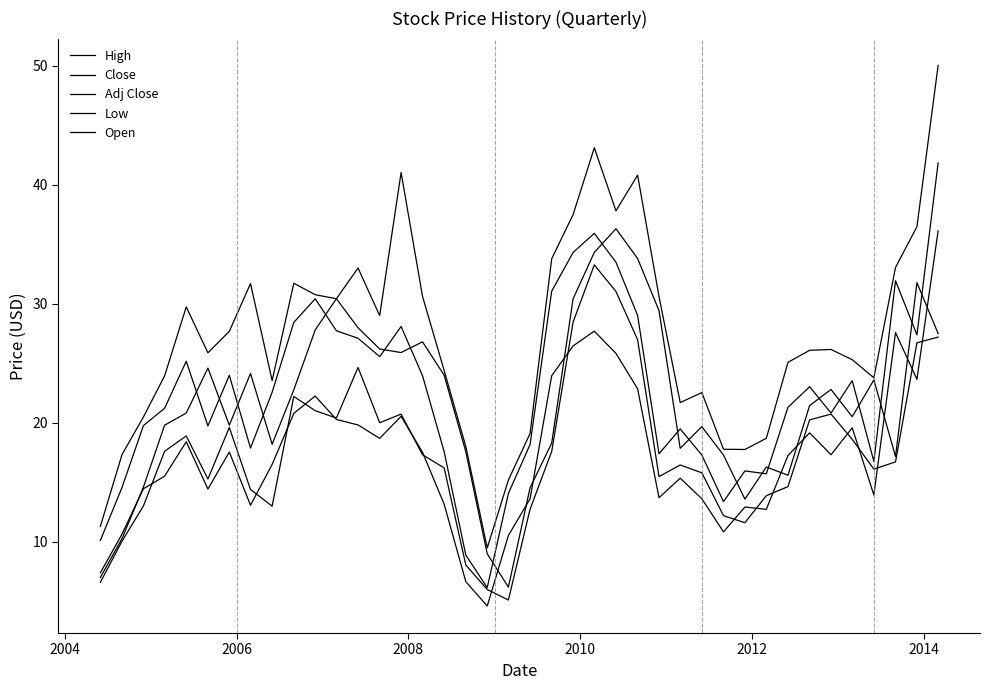

True or false: Close has more than 0 interior local peaks.

True